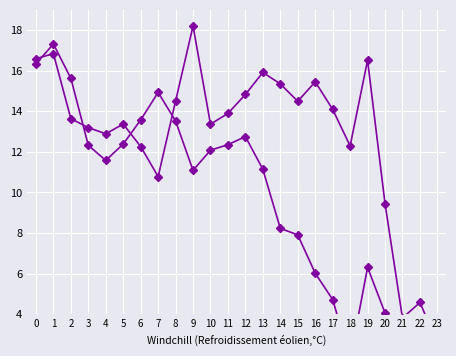

Where is the first local minimum for ATT10?

4